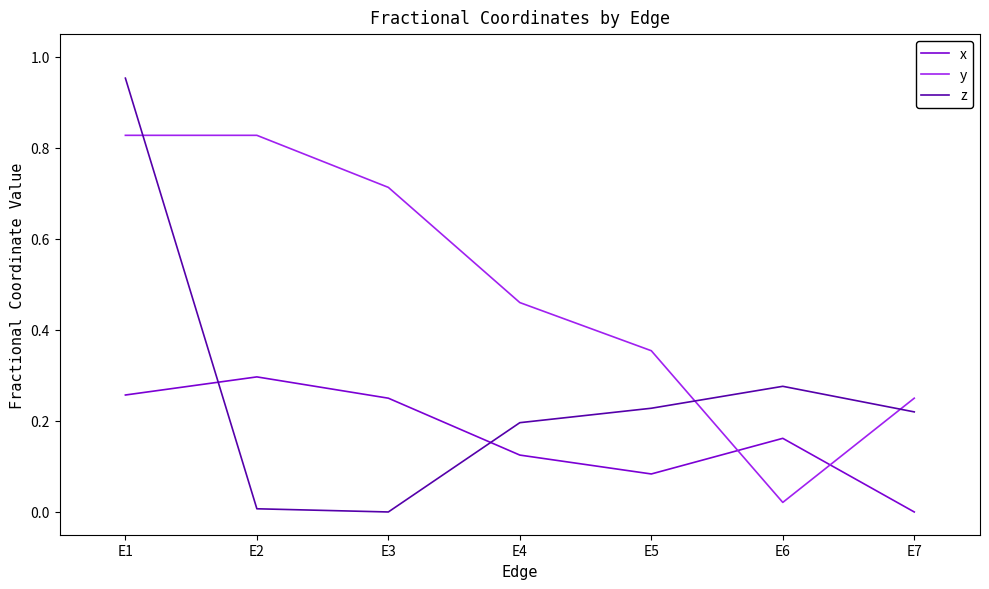

Count the number of categories in the chart.

7